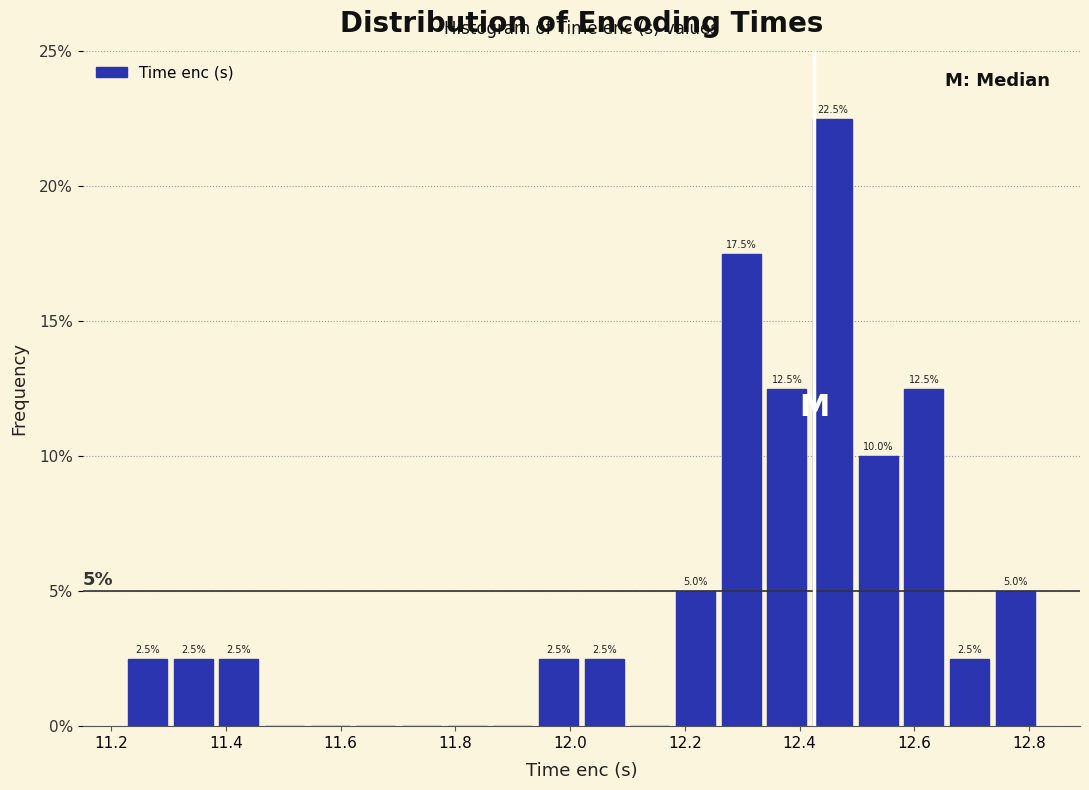

Read against the x-axis, roughly where is the centre of the tallest bar?

12.46